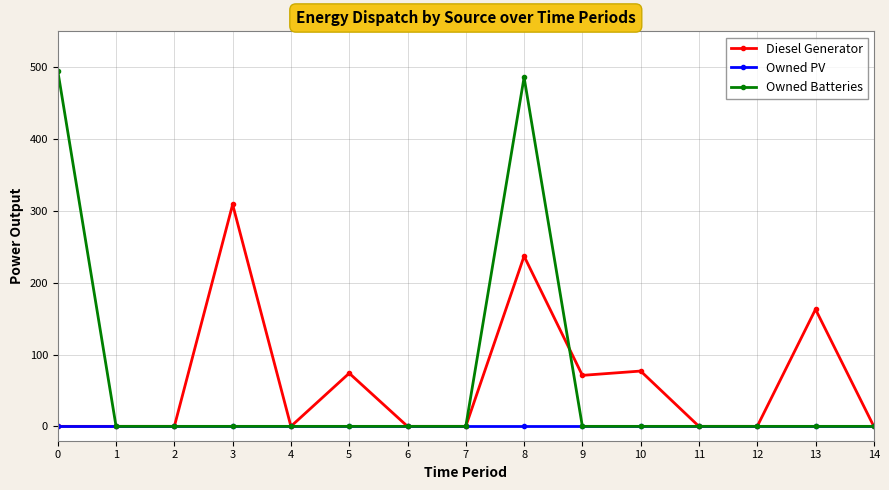

At which category is the sum across all series the highest?

8